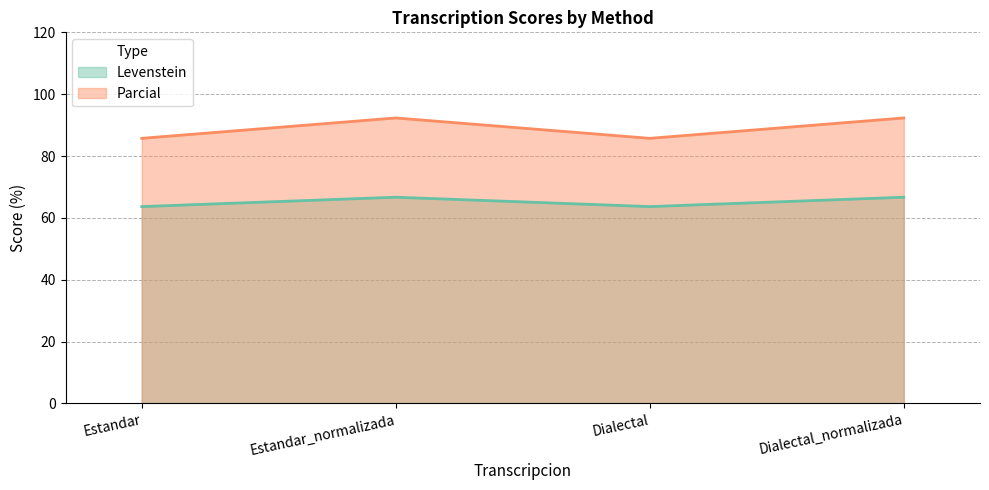

True or false: Parcial and Levenstein intersect in this chart.

False